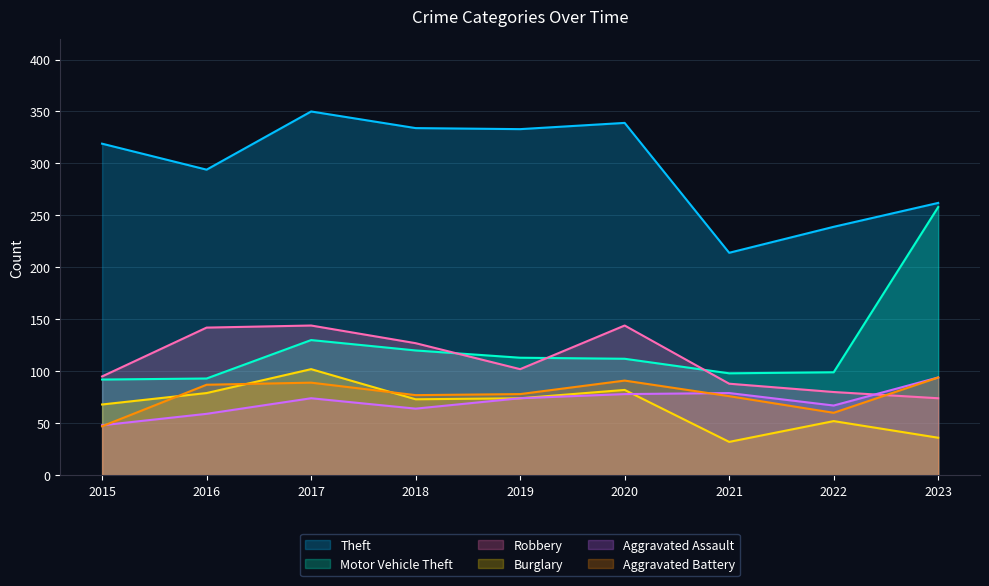

At which category does the chart reach its peak across all series?

2017